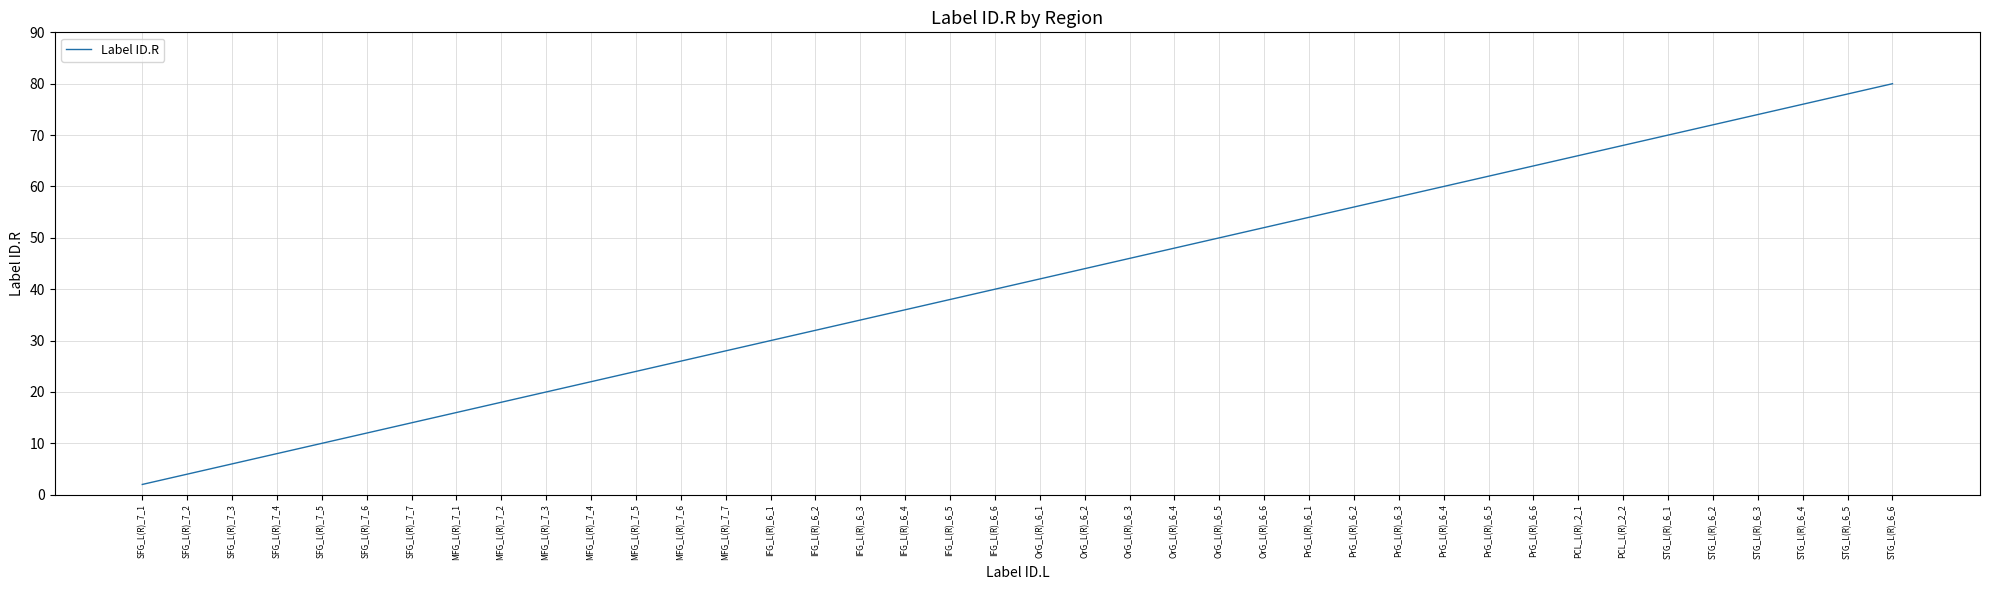

Rank the categories by value from highest to lowest.

STG_L(R)_6_6, STG_L(R)_6_5, STG_L(R)_6_4, STG_L(R)_6_3, STG_L(R)_6_2, STG_L(R)_6_1, PCL_L(R)_2_2, PCL_L(R)_2_1, PrG_L(R)_6_6, PrG_L(R)_6_5, PrG_L(R)_6_4, PrG_L(R)_6_3, PrG_L(R)_6_2, PrG_L(R)_6_1, OrG_L(R)_6_6, OrG_L(R)_6_5, OrG_L(R)_6_4, OrG_L(R)_6_3, OrG_L(R)_6_2, OrG_L(R)_6_1, IFG_L(R)_6_6, IFG_L(R)_6_5, IFG_L(R)_6_4, IFG_L(R)_6_3, IFG_L(R)_6_2, IFG_L(R)_6_1, MFG_L(R)_7_7, MFG_L(R)_7_6, MFG_L(R)_7_5, MFG_L(R)_7_4, MFG_L(R)_7_3, MFG_L(R)_7_2, MFG_L(R)_7_1, SFG_L(R)_7_7, SFG_L(R)_7_6, SFG_L(R)_7_5, SFG_L(R)_7_4, SFG_L(R)_7_3, SFG_L(R)_7_2, SFG_L(R)_7_1